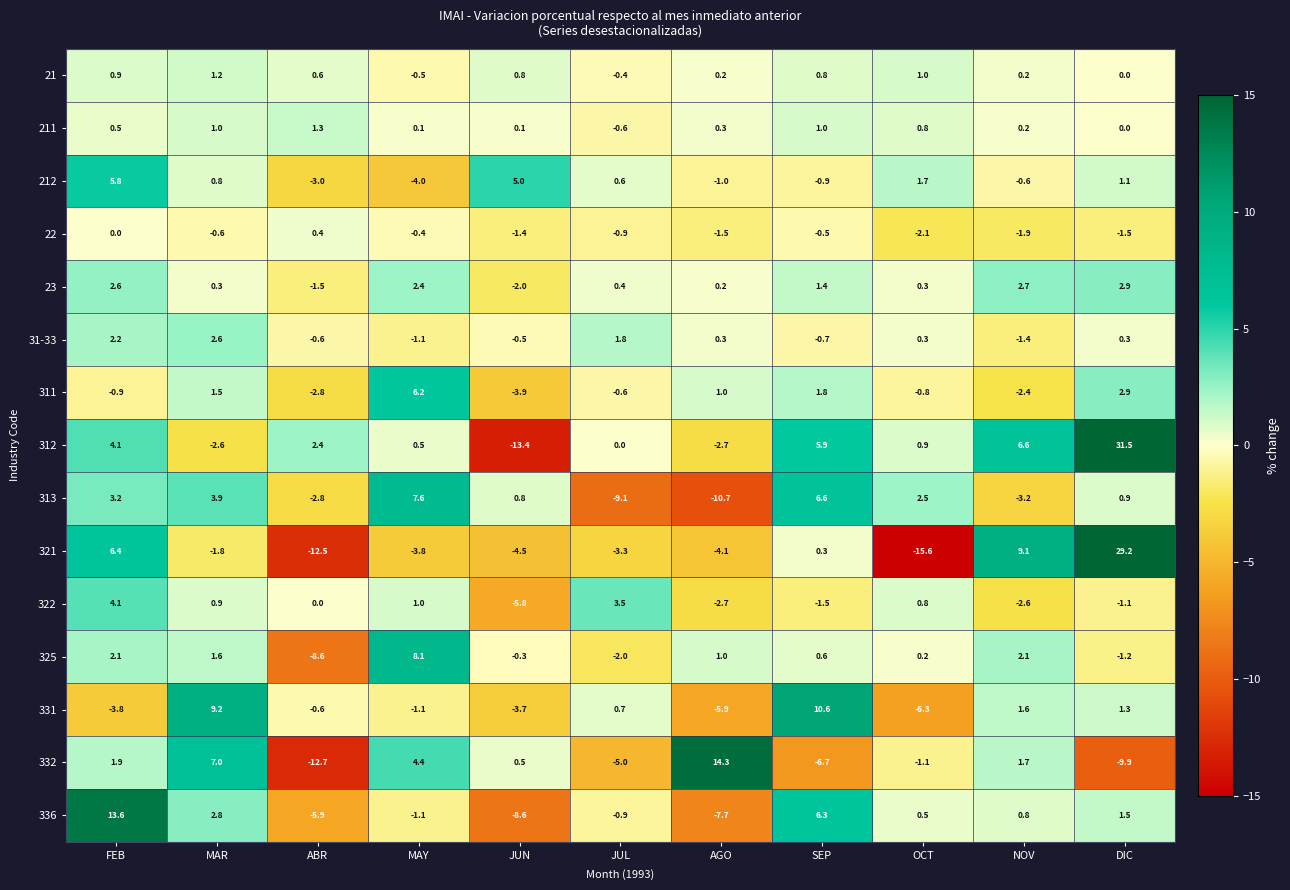

What is the maximum value shown in the chart?

31.5